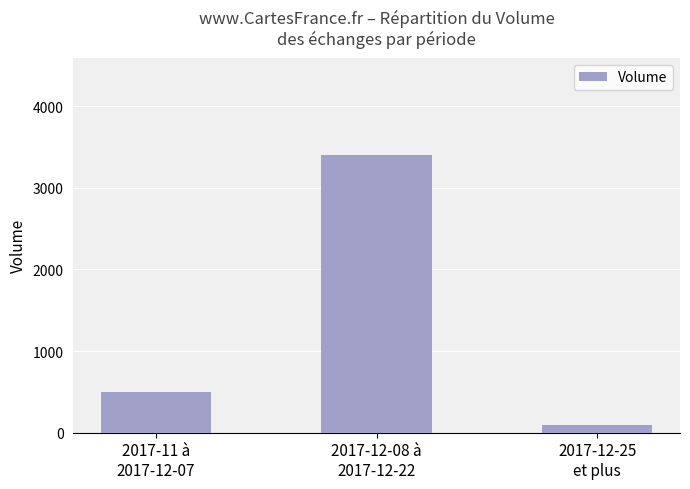

Reading left to right, extract all data points from this chart.

2017-11 à
2017-12-07=500	2017-12-08 à
2017-12-22=3400	2017-12-25
et plus=100